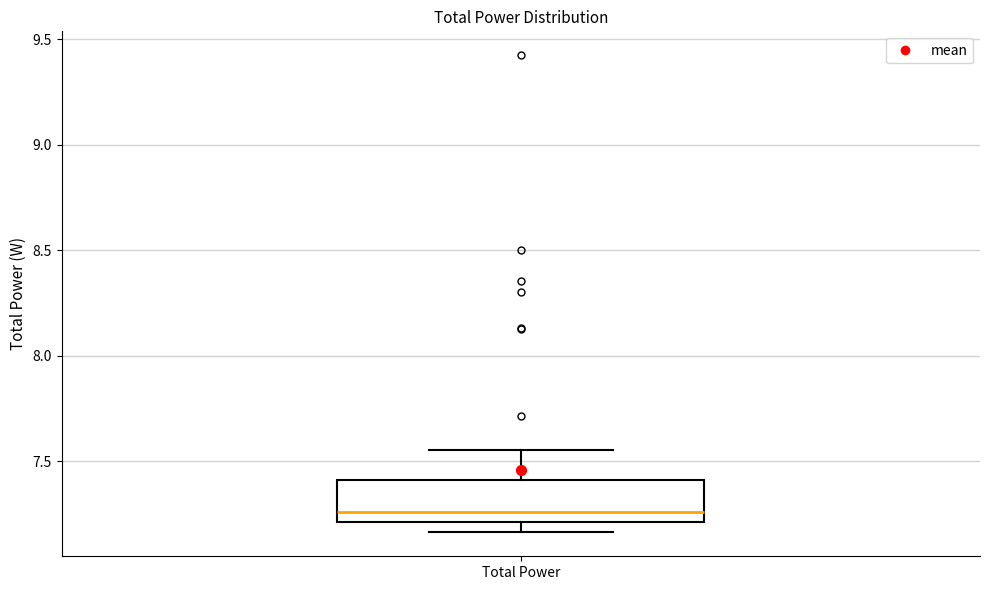

Where is the lower edge of the box for Total Power on the y-axis? The values are not printed on the chart, so give them approximately, as read against the axis.

7.20